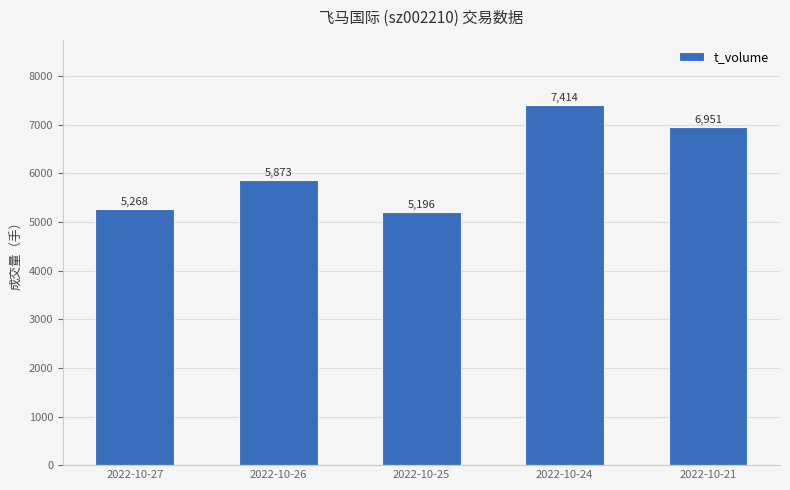

Rank the categories by value from lowest to highest.

2022-10-25, 2022-10-27, 2022-10-26, 2022-10-21, 2022-10-24